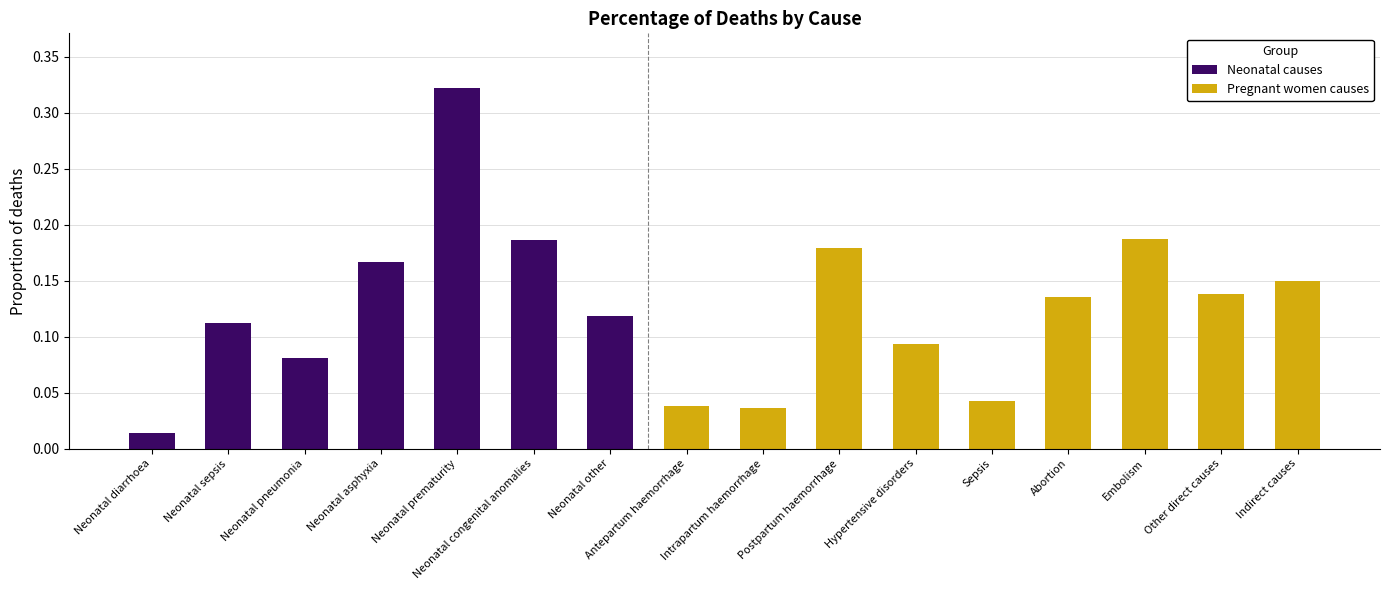

What is the approximate value at Neonatal congenital anomalies?

0.2